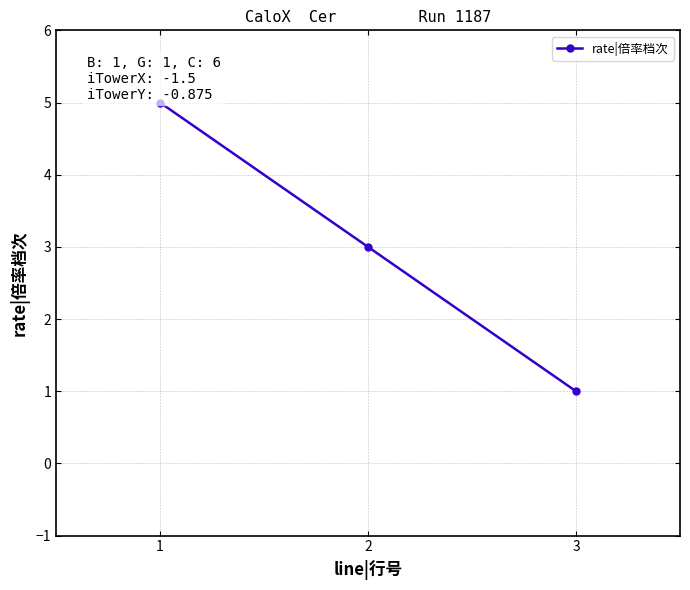

What is the ratio of the value at 2 to the value at 3?

3.0